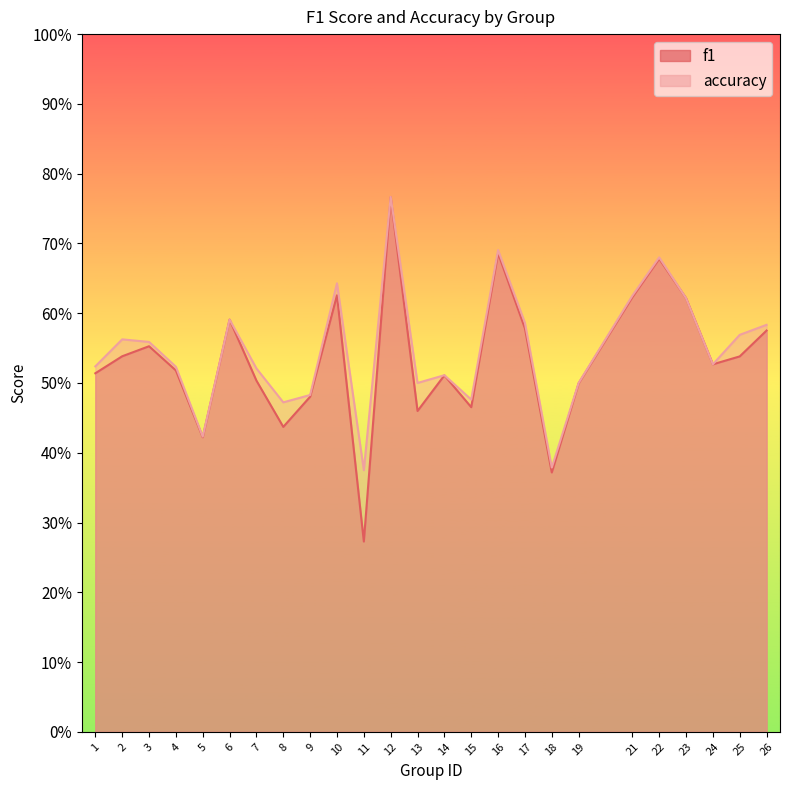

What is the value of the f1 point at the 13th from the left?

0.5